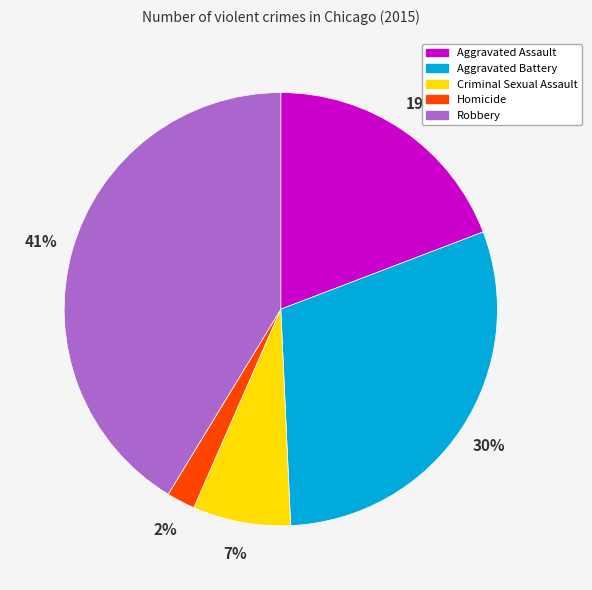

Does Aggravated Battery account for over 50% of the chart?

No